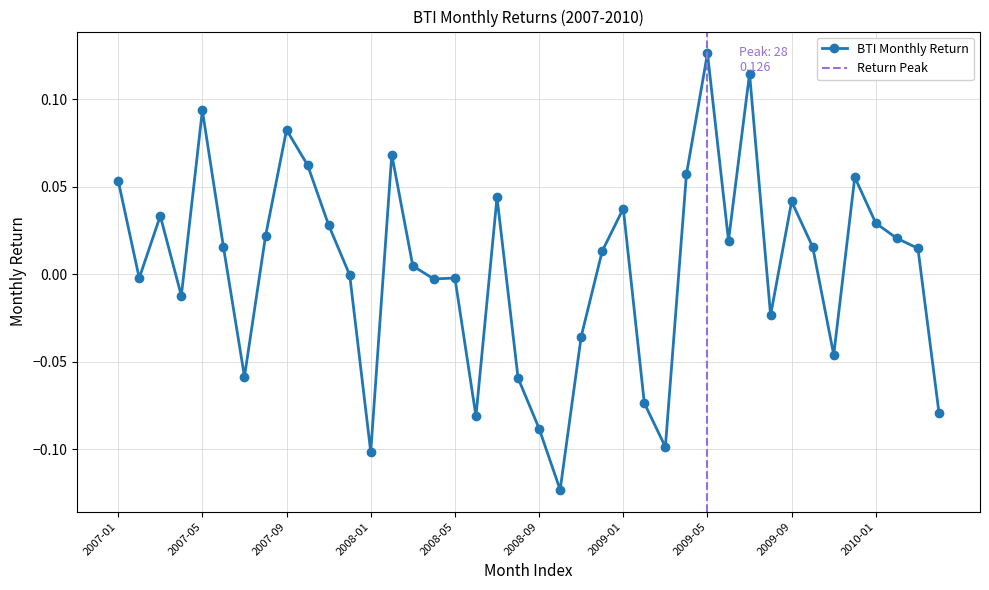

Reading left to right, what are all the values shown in this chart?

2007-01=0.1	2007-02=-0.0	2007-03=0.0	2007-04=-0.0	2007-05=0.1	2007-06=0.0	2007-07=-0.1	2007-08=0.0	2007-09=0.1	2007-10=0.1	2007-11=0.0	2007-12=-0.0	2008-01=-0.1	2008-02=0.1	2008-03=0.0	2008-04=-0.0	2008-05=-0.0	2008-06=-0.1	2008-07=0.0	2008-08=-0.1	2008-09=-0.1	2008-10=-0.1	2008-11=-0.0	2008-12=0.0	2009-01=0.0	2009-02=-0.1	2009-03=-0.1	2009-04=0.1	2009-05=0.1	2009-06=0.0	2009-07=0.1	2009-08=-0.0	2009-09=0.0	2009-10=0.0	2009-11=-0.0	2009-12=0.1	2010-01=0.0	2010-02=0.0	2010-03=0.0	2010-04=-0.1